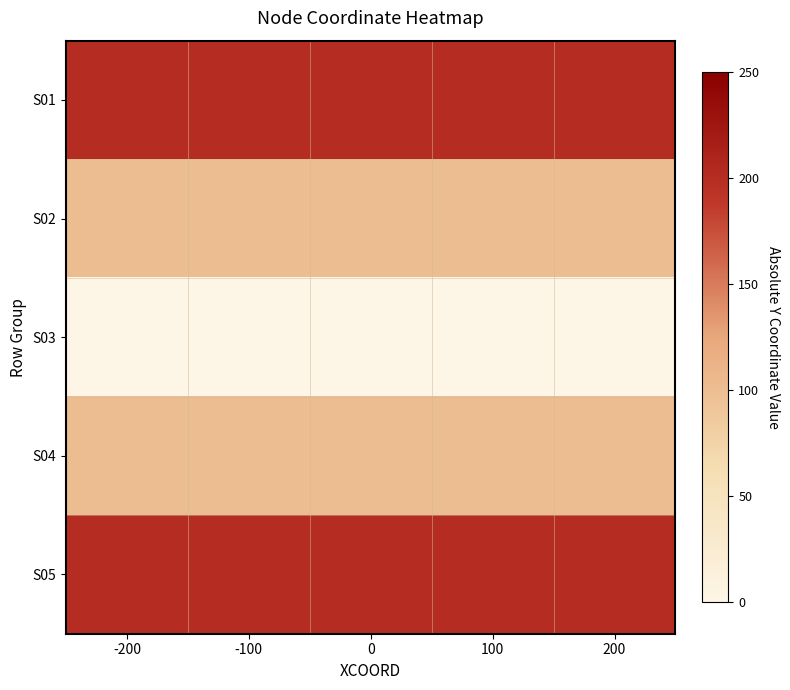

At which category is the sum across all series the highest?

-200